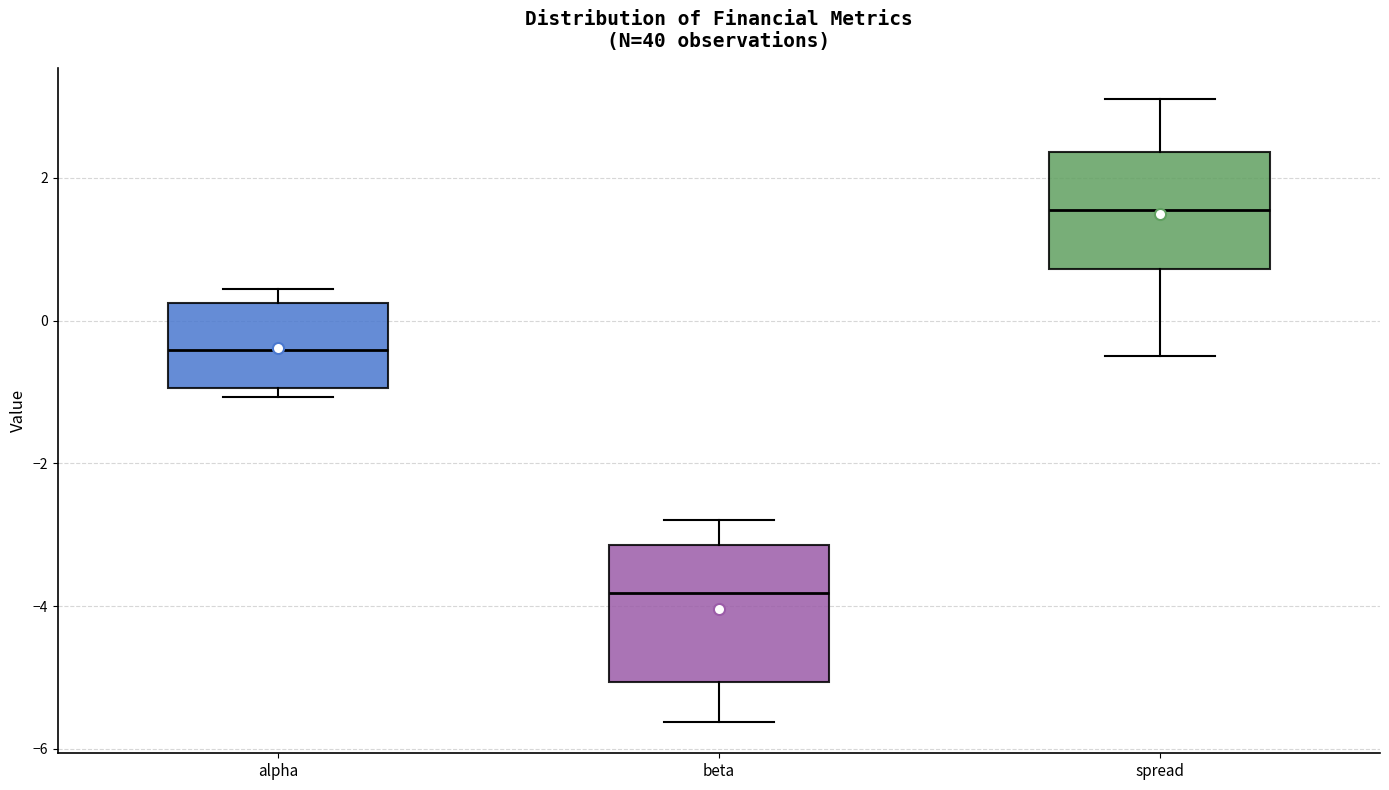

Where does the upper whisker of the box for beta end on the y-axis? The values are not printed on the chart, so give them approximately, as read against the axis.

-2.8